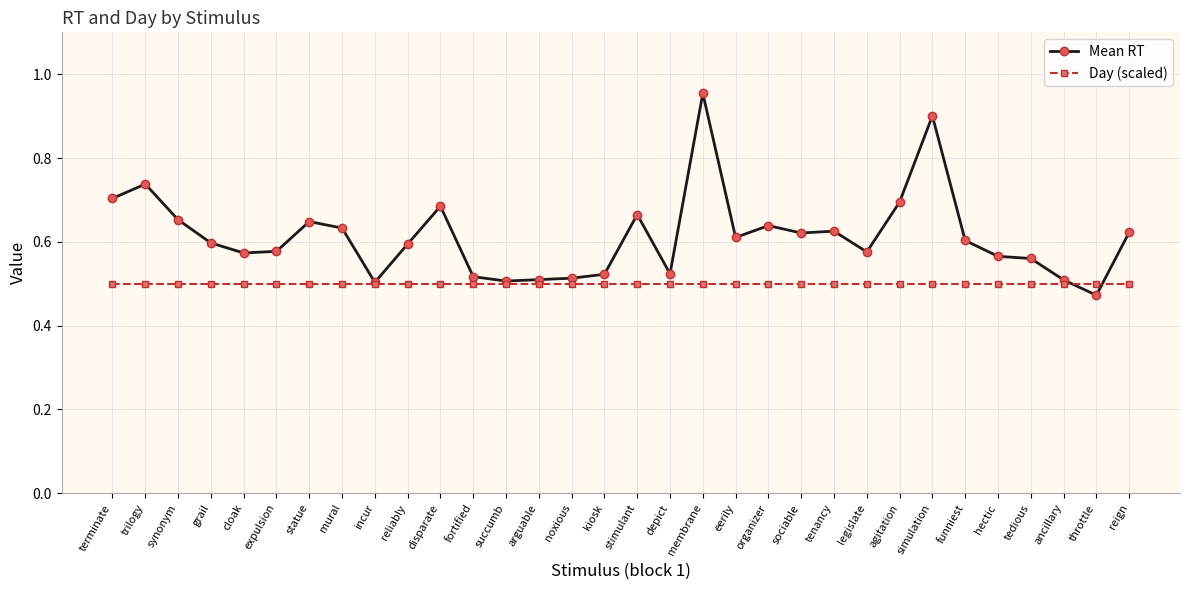

The Mean RT series shows 0.6 at cloak. True or false?

True